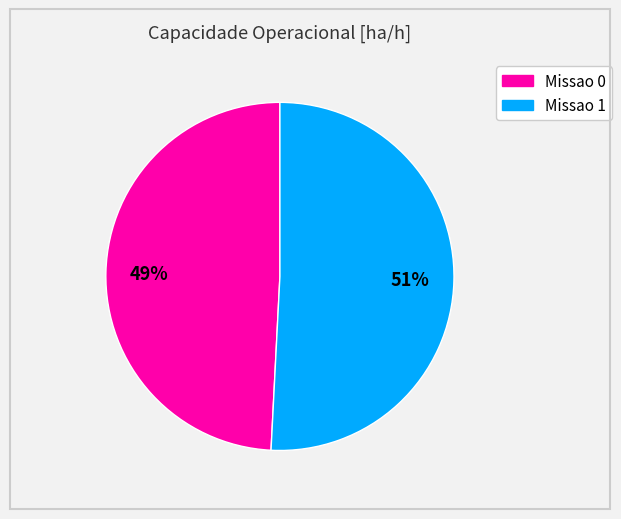

Combined, do Missao 1 and Missao 0 account for over 50%?

Yes